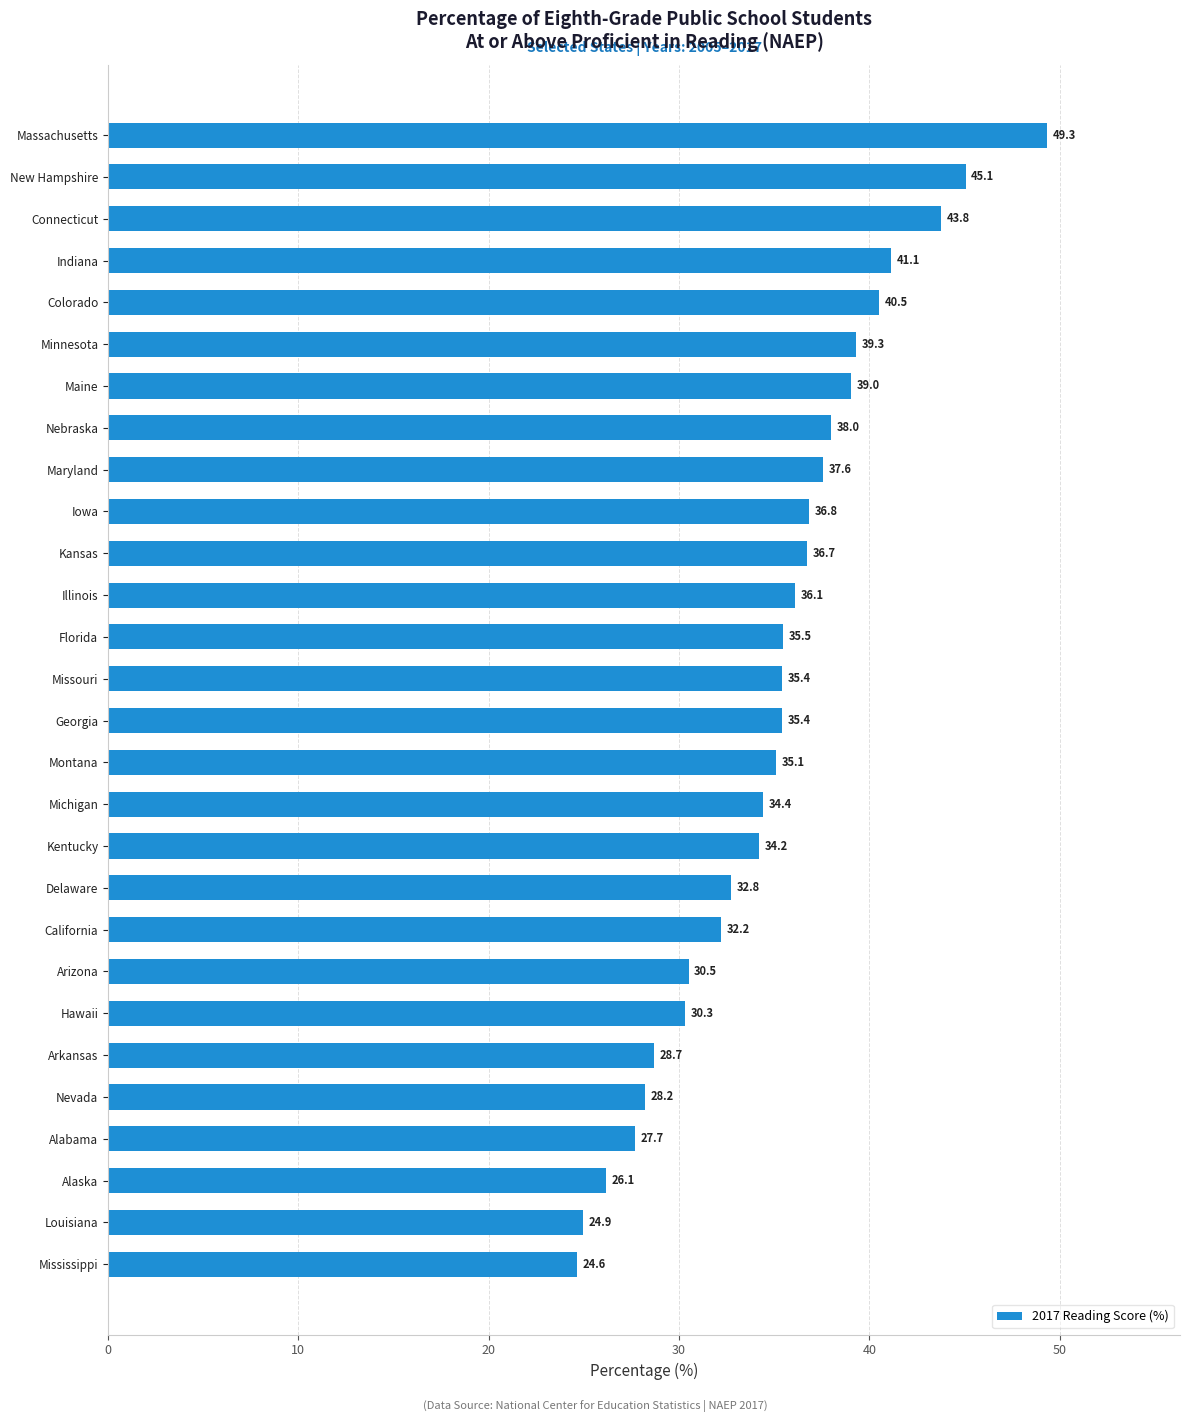

Which label corresponds to the largest value in the chart?

Massachusetts